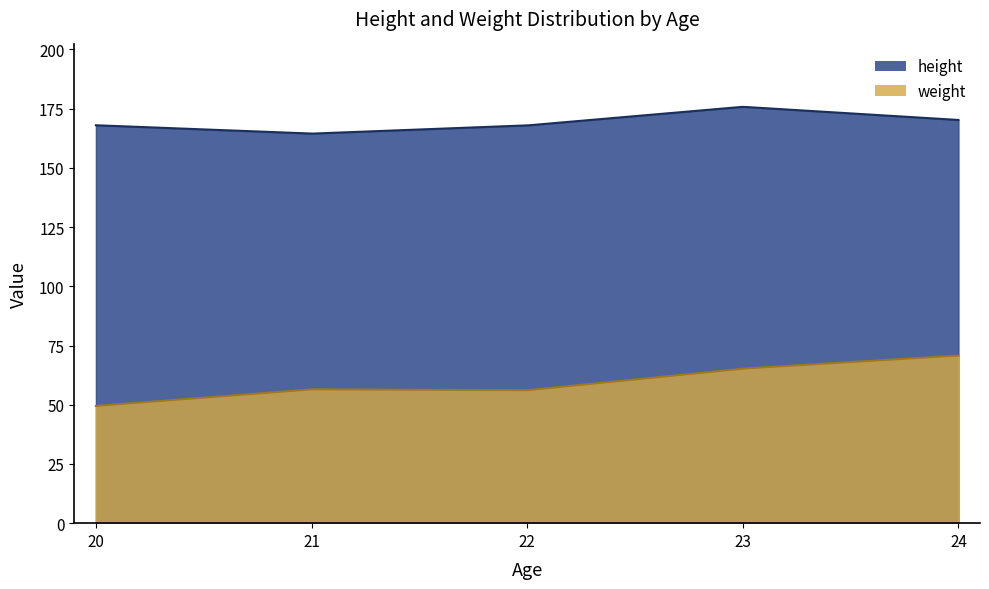

True or false: weight and height intersect in this chart.

False